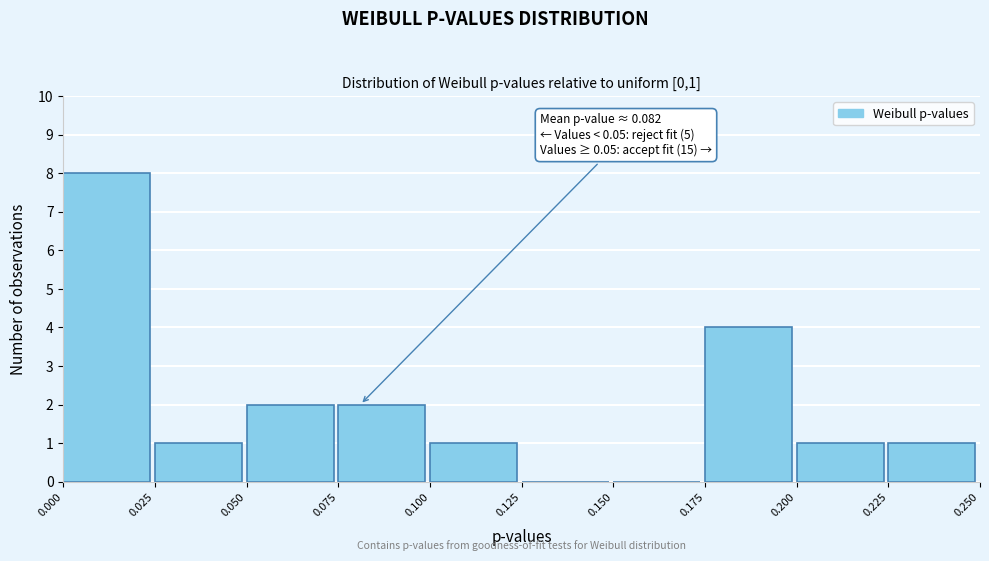

Which range on the x-axis has the tallest bar?

0.000 to 0.025